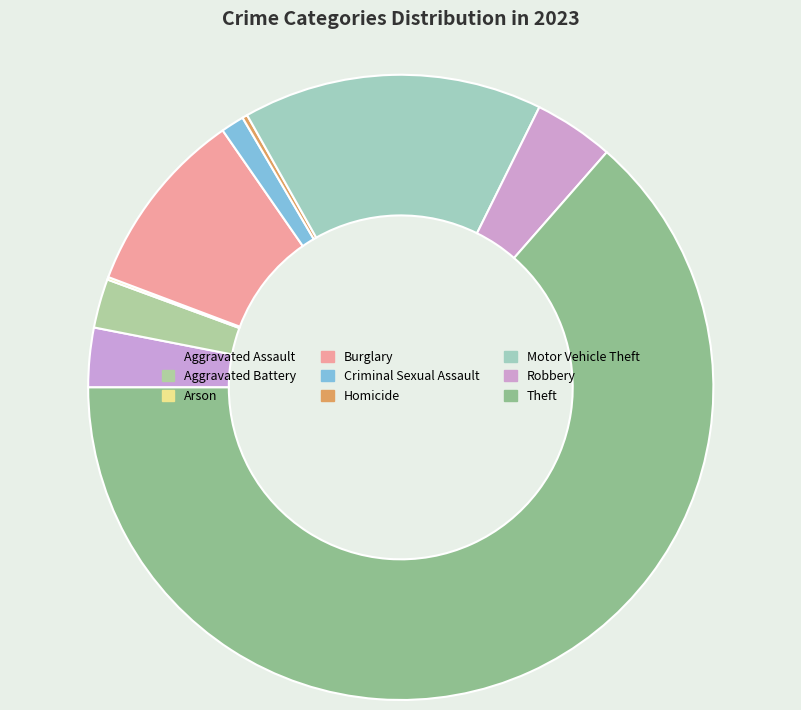

To the nearest percent, what percentage of the pie is Motor Vehicle Theft?

15%